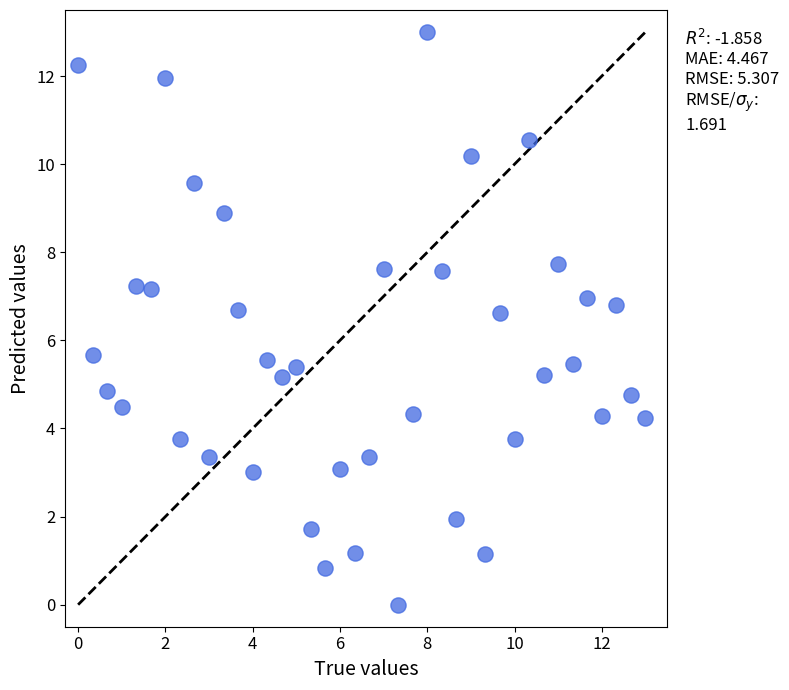

What is the range of X values (max minus min)?

13.0